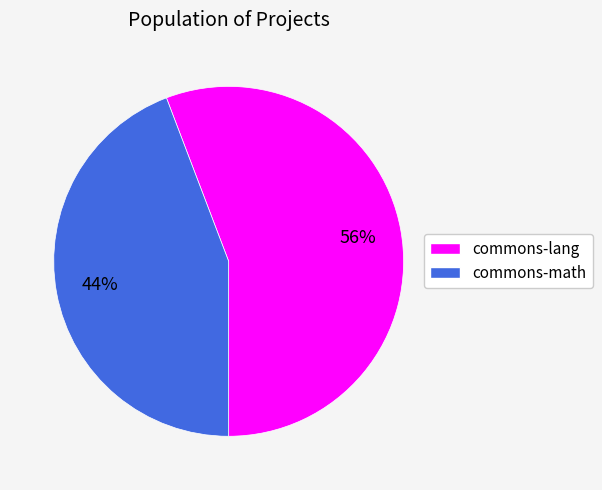

Which slice is the smallest?

commons-math